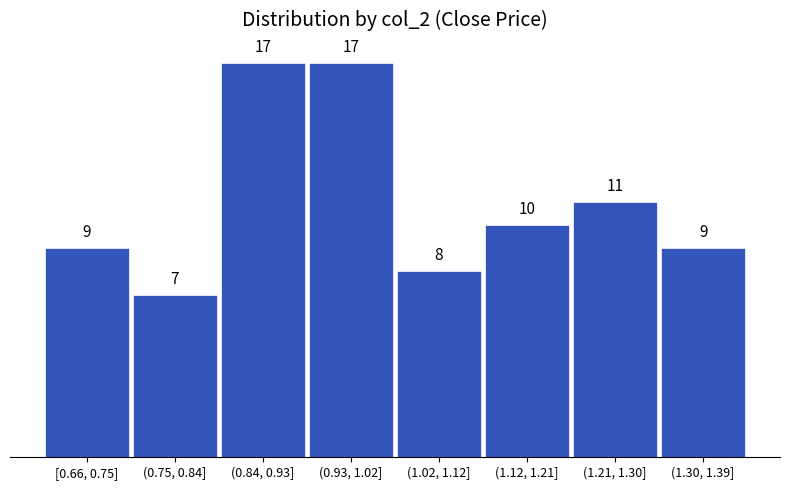

Reading right to left, transcribe all the data shown in this chart.

9	11	10	8	17	17	7	9